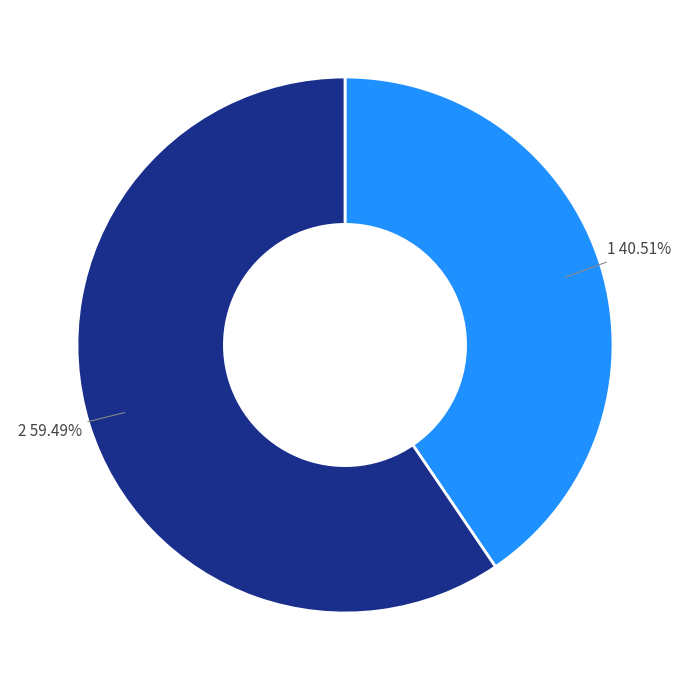

Is there any slice that represents more than half of the pie?

Yes